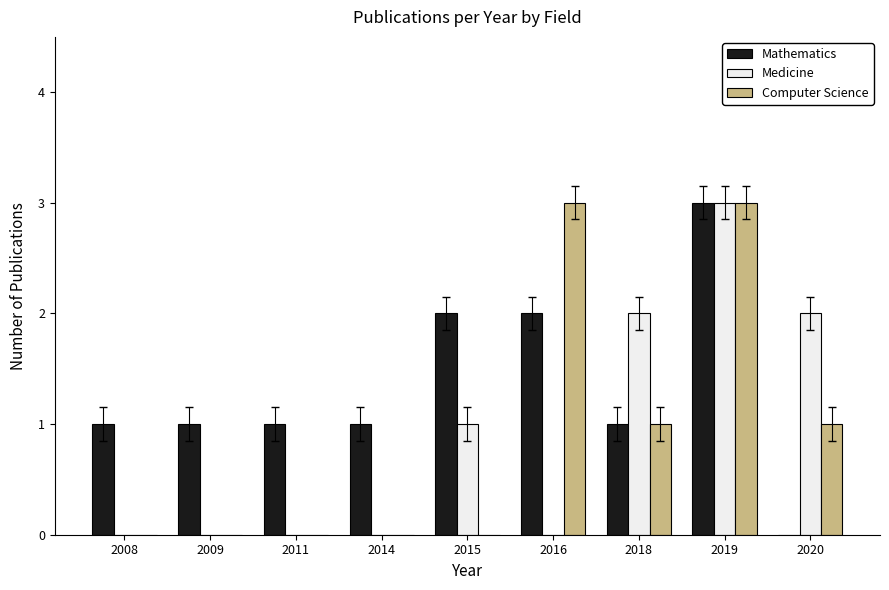

The Computer Science series shows 1 at 2016. True or false?

False